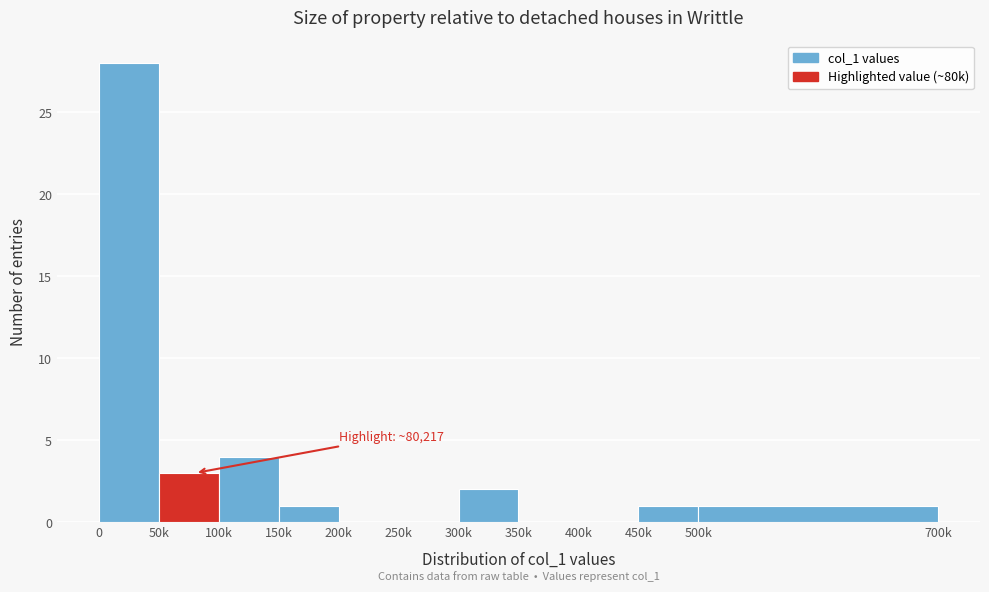

Reading right to left, list all the values displayed in this chart.

500k=1	450k=1	400k=0	350k=0	300k=2	250k=0	200k=0	150k=1	100k=4	50k=3	0=28